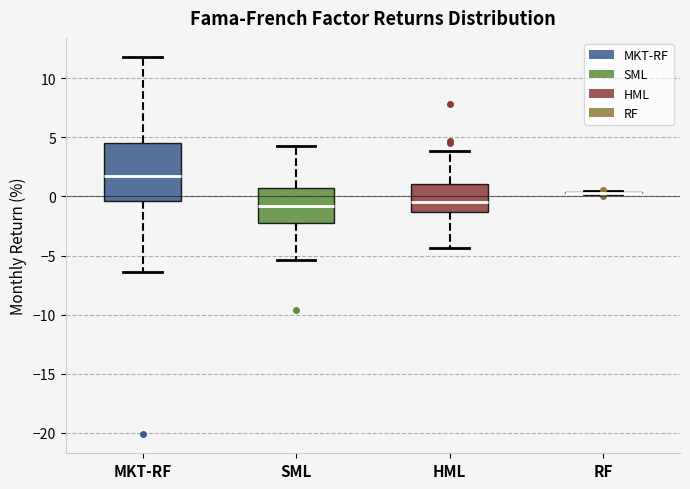

Reading left to right, read every box against the y-axis: the position of its median line, the range the box covers, and the ends of its whiskers. The values are not printed on the chart, so give them approximately, as read against the axis.

MKT-RF: median 1.5, box -0.5 to 4.5, whiskers -6.5 to 12.0
SML: median -1.0, box -2.5 to 0.5, whiskers -5.5 to 4.5
HML: median -0.5, box -1.5 to 1.0, whiskers -4.5 to 4.0
RF: box collapsed to a line at 0.5, whiskers 0.0 to 0.5